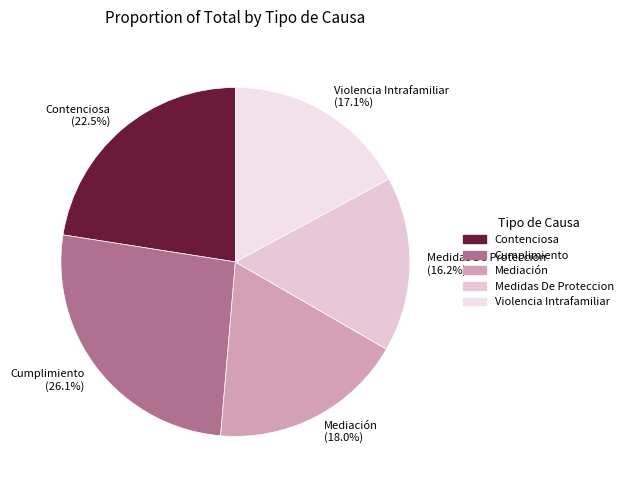

Rank the categories by value from lowest to highest.

Medidas De Proteccion, Violencia Intrafamiliar, Mediación, Contenciosa, Cumplimiento